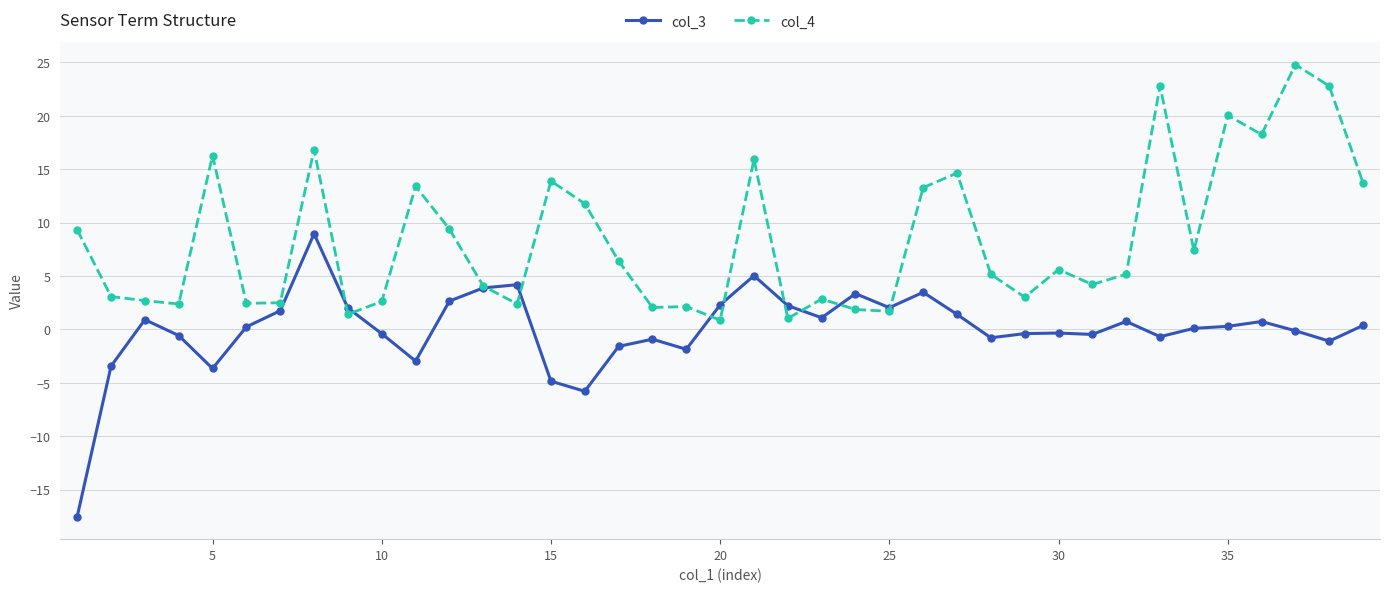

How many categories are shown in the chart?

39